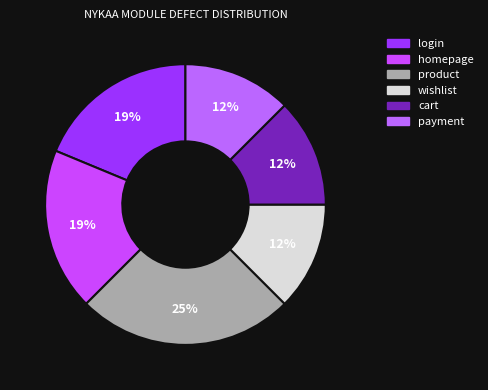

What is the largest slice in the pie chart?

product